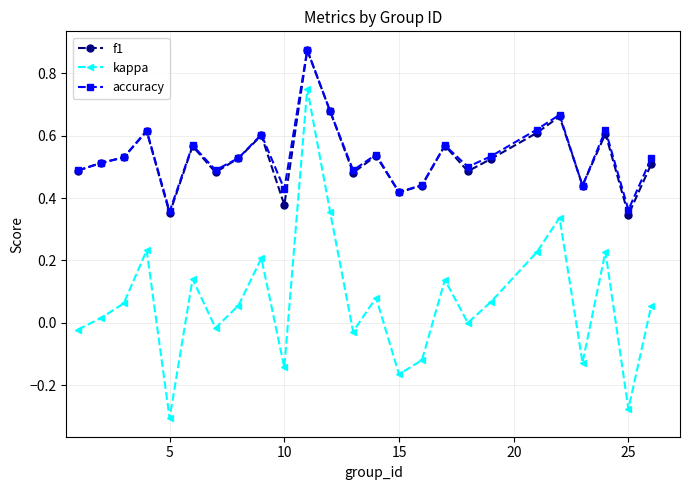

True or false: kappa and f1 intersect in this chart.

False